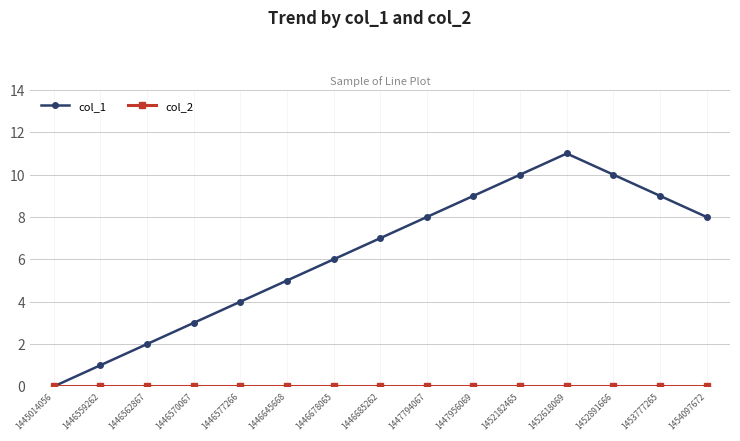

Count the number of categories in the chart.

15